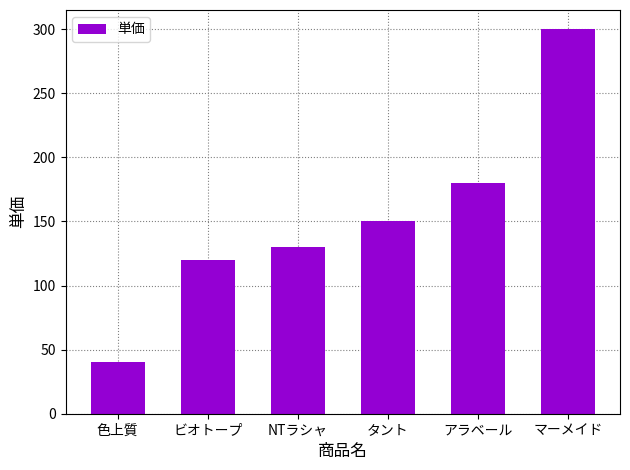

Is it true that the value at 色上質 is 64?

False